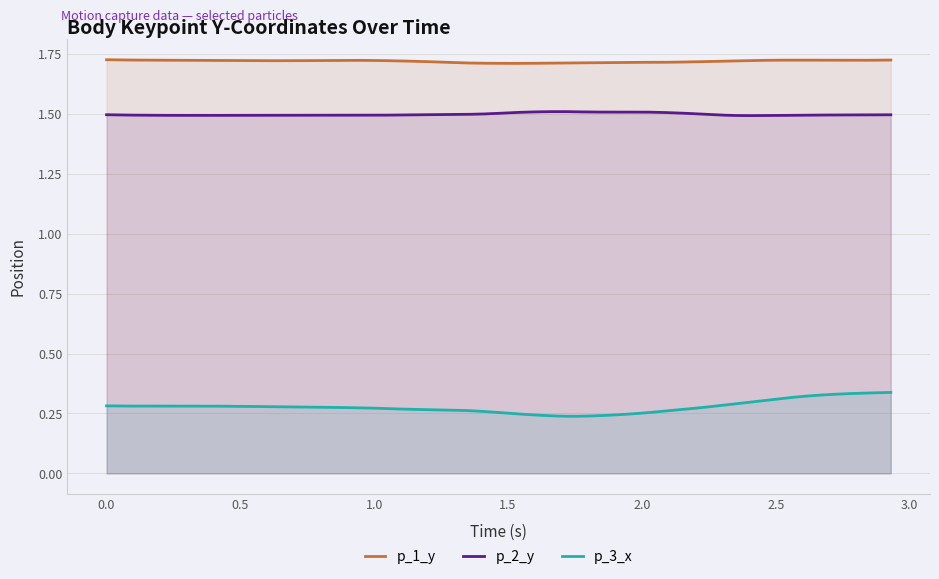

What is the label of the 16th point from the left?

1.9206509590148926